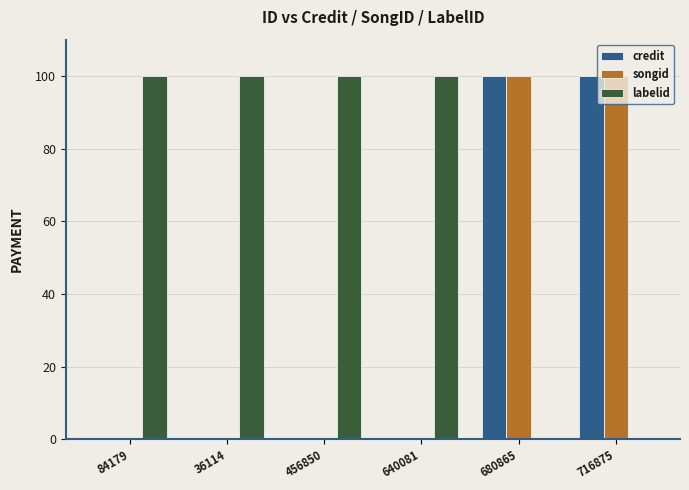

What is the average value of the labelid series?

67